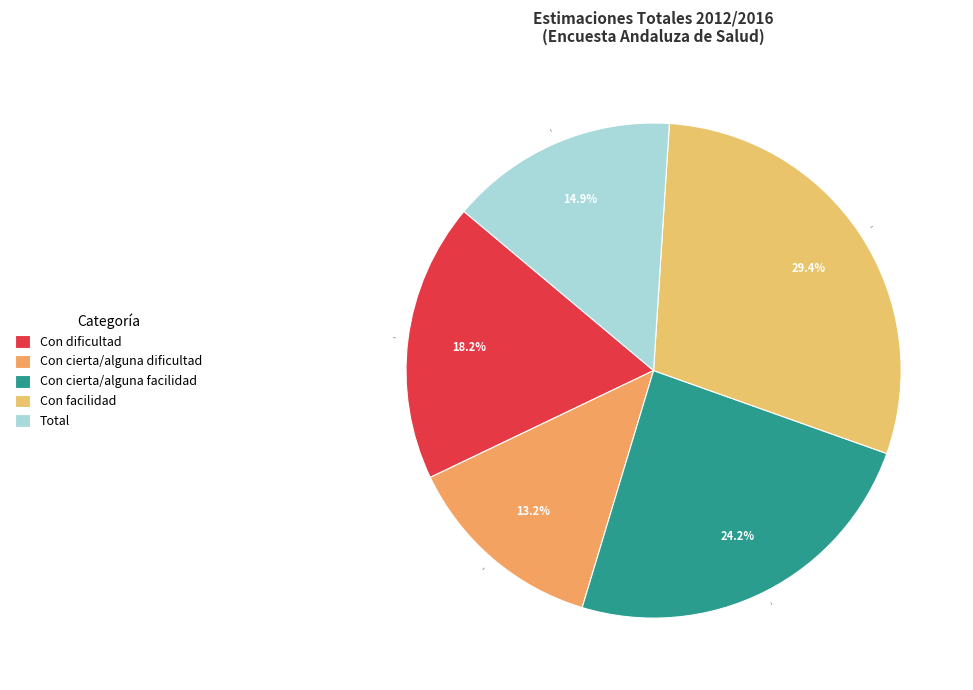

Rank the categories by value from highest to lowest.

Con facilidad, Con cierta/alguna facilidad, Con dificultad, Total, Con cierta/alguna dificultad